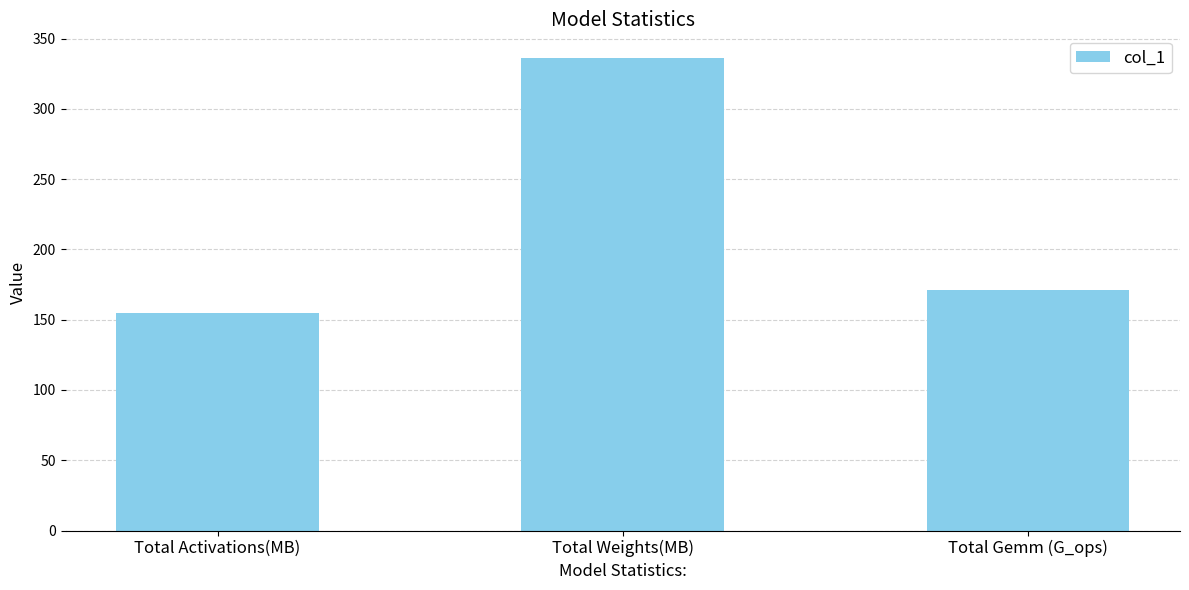

Reading left to right, what are all the values shown in this chart?

154.8	336.2	170.8